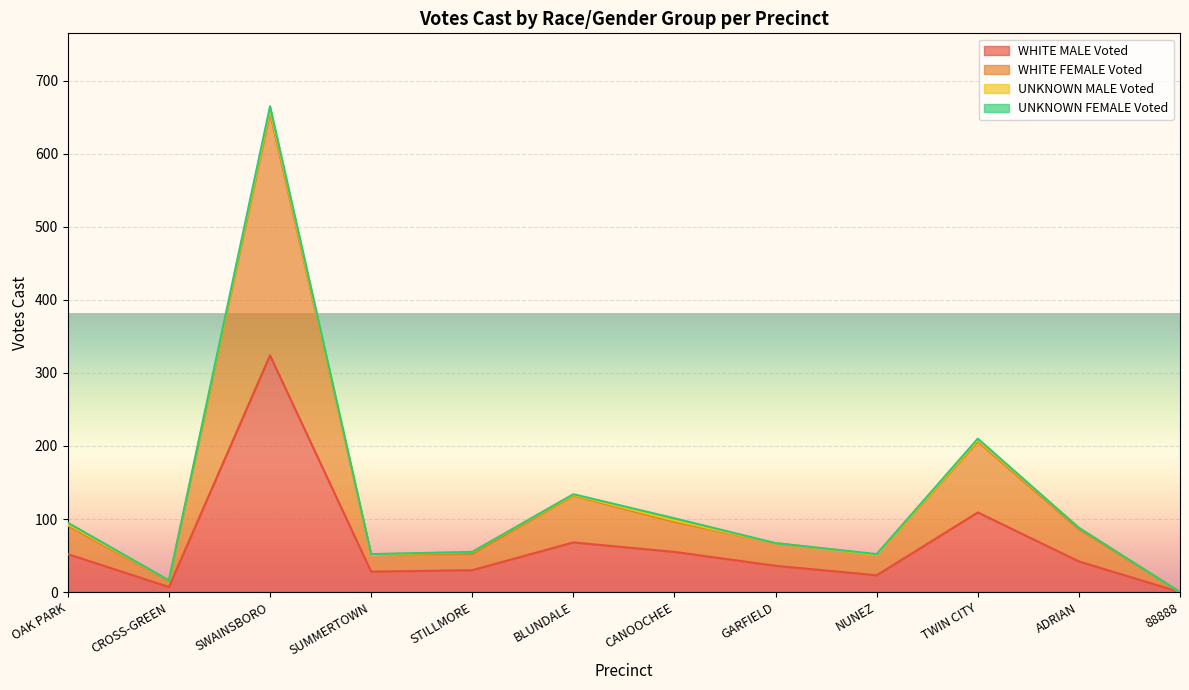

Is the value of WHITE FEMALE Voted at SUMMERTOWN greater than the value of WHITE MALE Voted at NUNEZ?

Yes